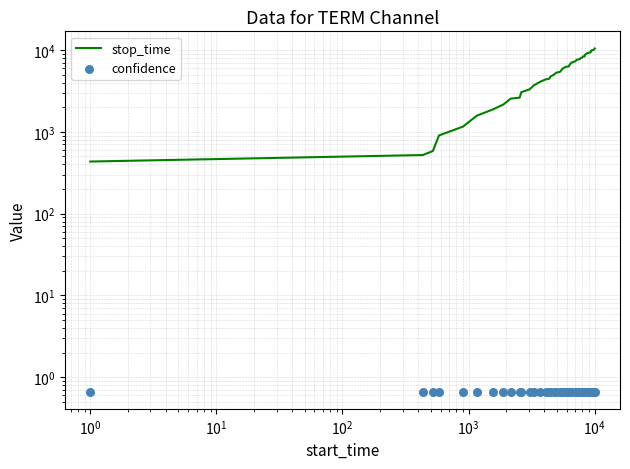

Which series contains the highest Y value?

stop_time